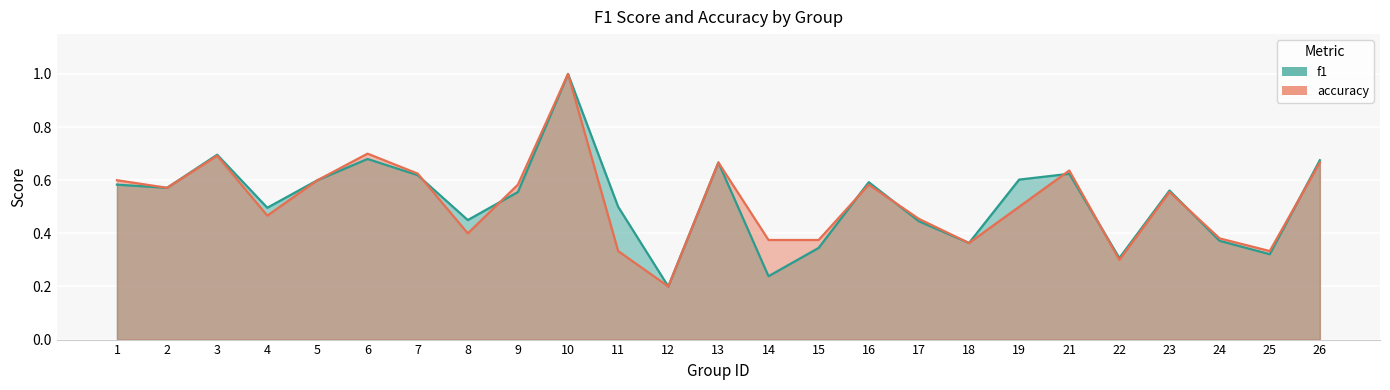

What are all the series names shown in the legend?

f1, accuracy